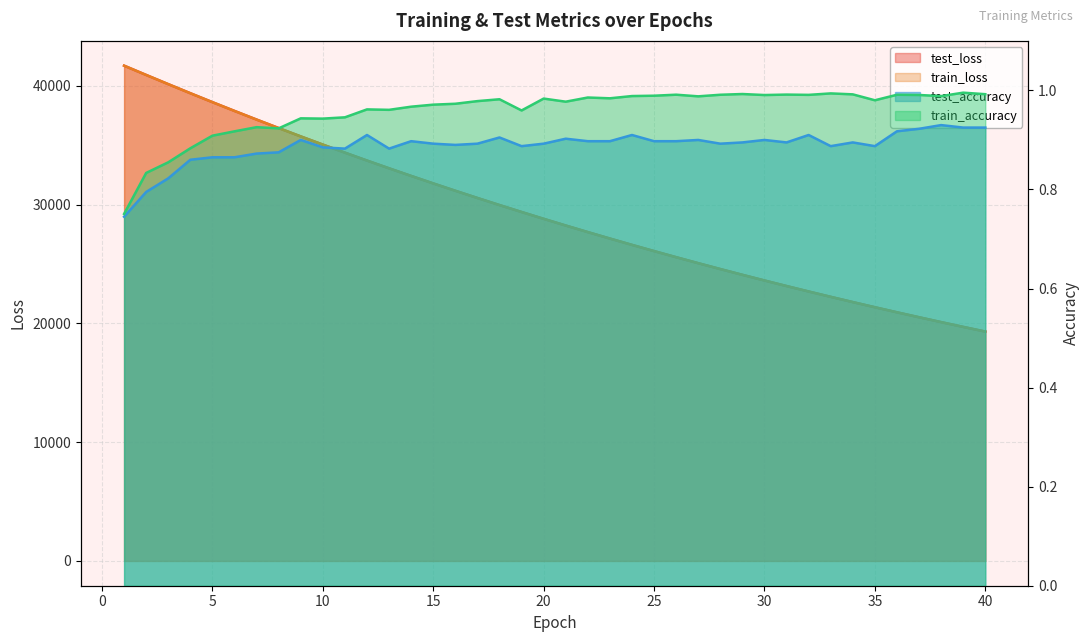

Count the test_accuracy values in the range 0 to 1.

40